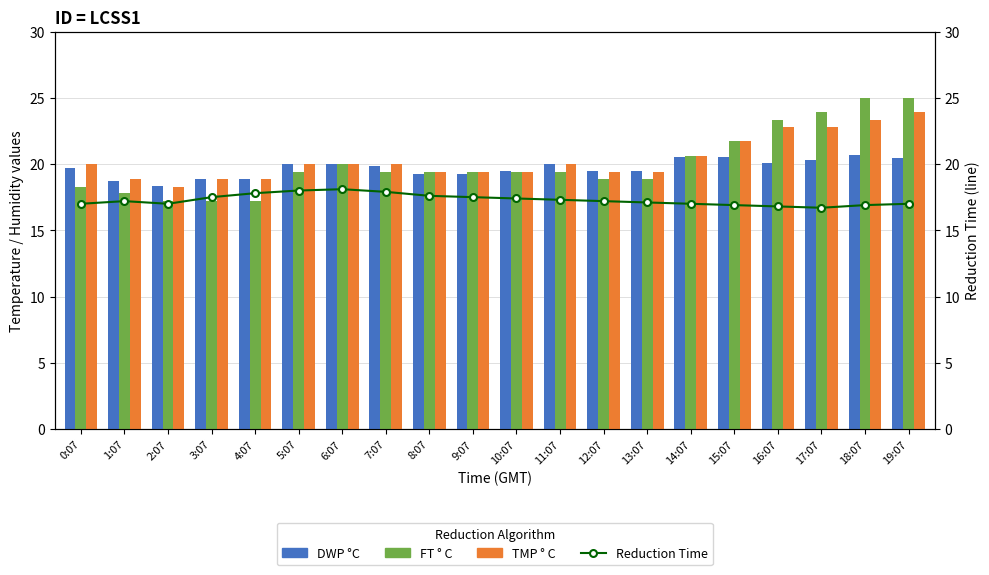

Reading left to right, list all the values displayed in this chart.

DWP °C: 0:07=19.7	1:07=18.7	2:07=18.3	3:07=18.9	4:07=18.9	5:07=20.0	6:07=20.0	7:07=19.8	8:07=19.3	9:07=19.3	10:07=19.4	11:07=20.0	12:07=19.4	13:07=19.4	14:07=20.6	15:07=20.5	16:07=20.1	17:07=20.3	18:07=20.7	19:07=20.4
FT ° C: 0:07=18.3	1:07=17.8	2:07=17.2	3:07=17.2	4:07=17.2	5:07=19.4	6:07=20.0	7:07=19.4	8:07=19.4	9:07=19.4	10:07=19.4	11:07=19.4	12:07=18.9	13:07=18.9	14:07=20.6	15:07=21.7	16:07=23.3	17:07=23.9	18:07=25.0	19:07=25.0
TMP ° C: 0:07=20.0	1:07=18.9	2:07=18.3	3:07=18.9	4:07=18.9	5:07=20.0	6:07=20.0	7:07=20.0	8:07=19.4	9:07=19.4	10:07=19.4	11:07=20.0	12:07=19.4	13:07=19.4	14:07=20.6	15:07=21.7	16:07=22.8	17:07=22.8	18:07=23.3	19:07=23.9
Reduction Time: 0:07=17.0	1:07=17.2	2:07=17.0	3:07=17.5	4:07=17.8	5:07=18.0	6:07=18.1	7:07=17.9	8:07=17.6	9:07=17.5	10:07=17.4	11:07=17.3	12:07=17.2	13:07=17.1	14:07=17.0	15:07=16.9	16:07=16.8	17:07=16.7	18:07=16.9	19:07=17.0